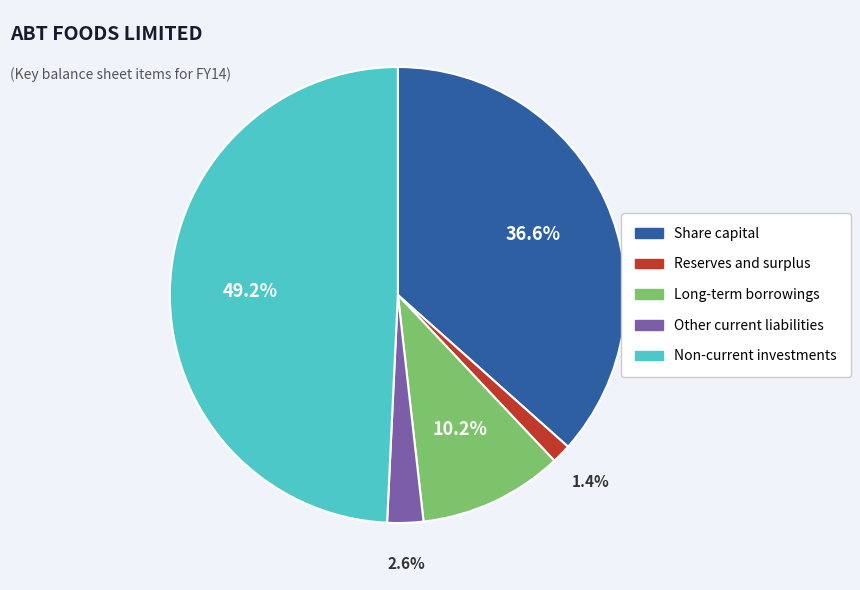

The Other current liabilities slice represents 9% of the pie. True or false?

False